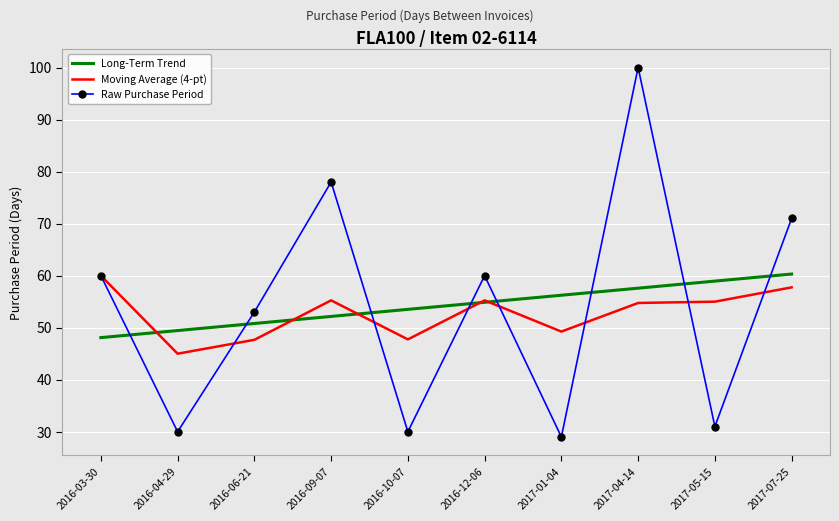

Where is the first local maximum for Moving Average (4-pt)?

2016-09-07